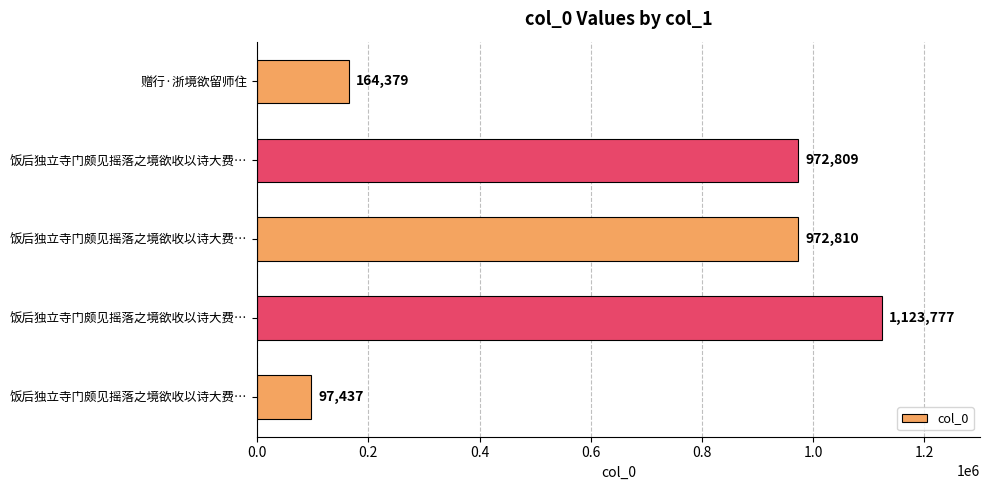

How many bars are there in total?

5